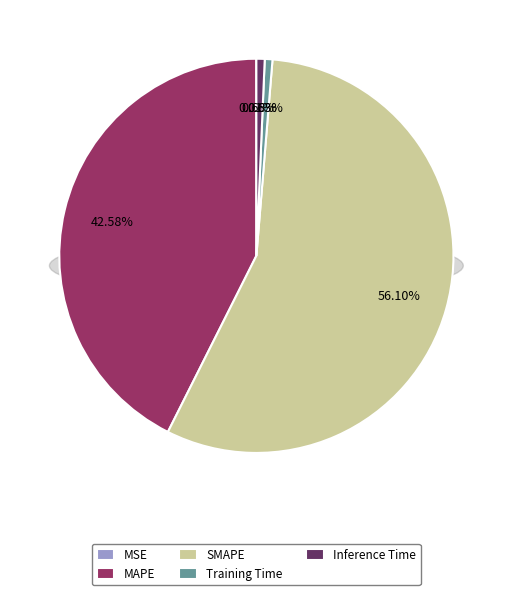

True or false: Inference Time accounts for 11% of the total.

False